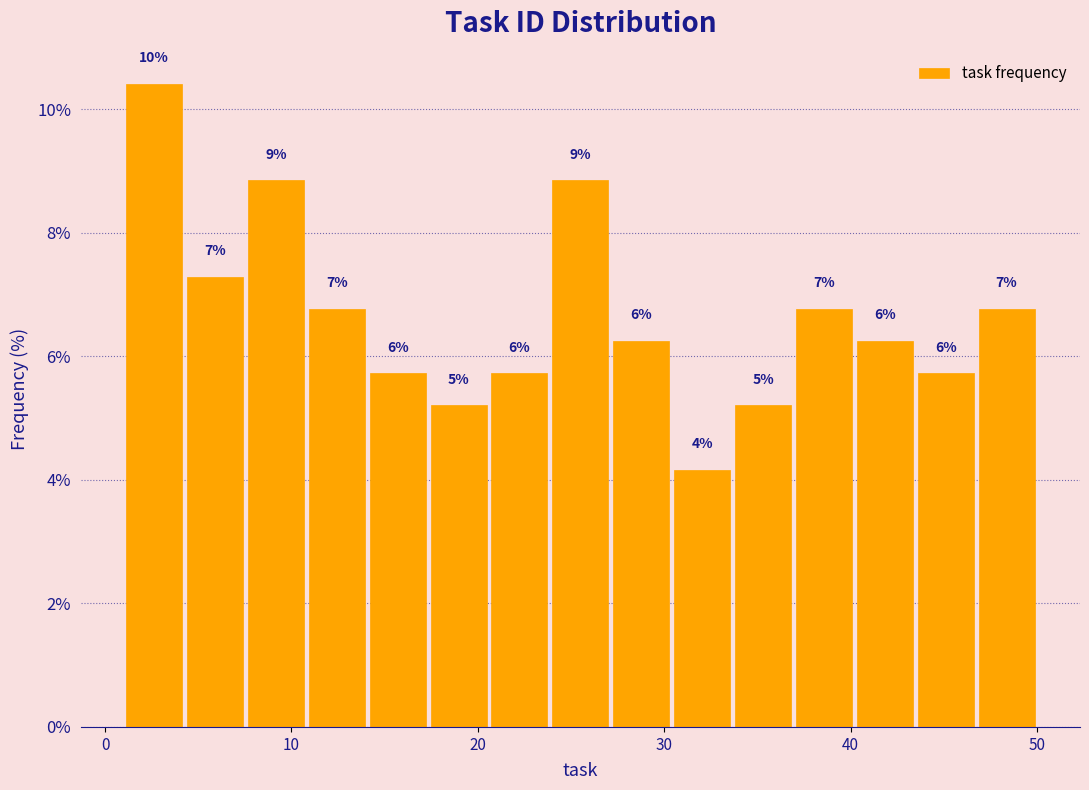

Around what value on the x-axis is the tallest bar? Give the approximate position of its centre, as read against the axis.

3